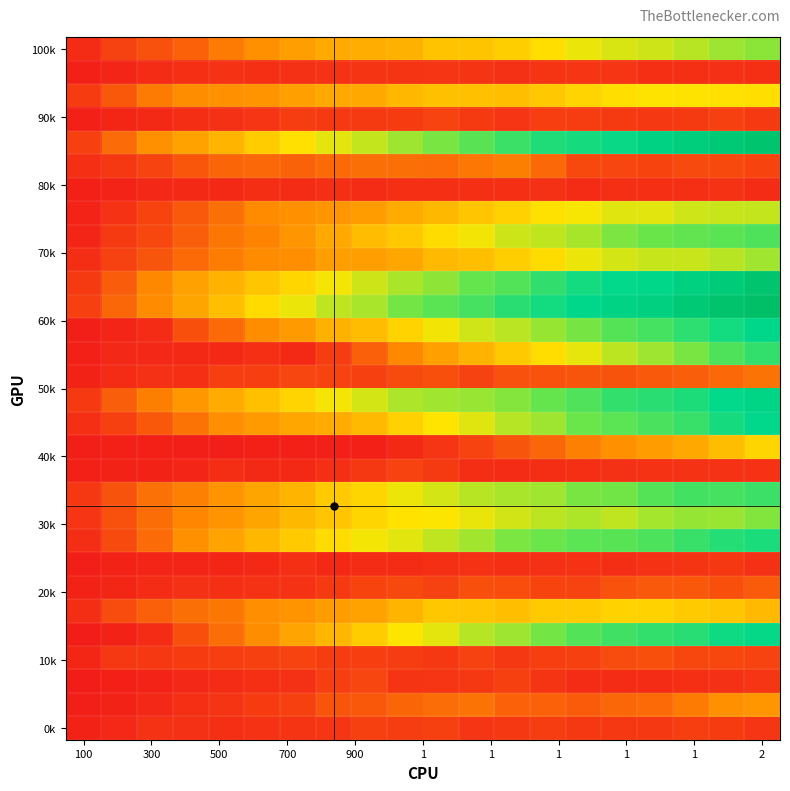

At which category is the sum across all series the highest?

2